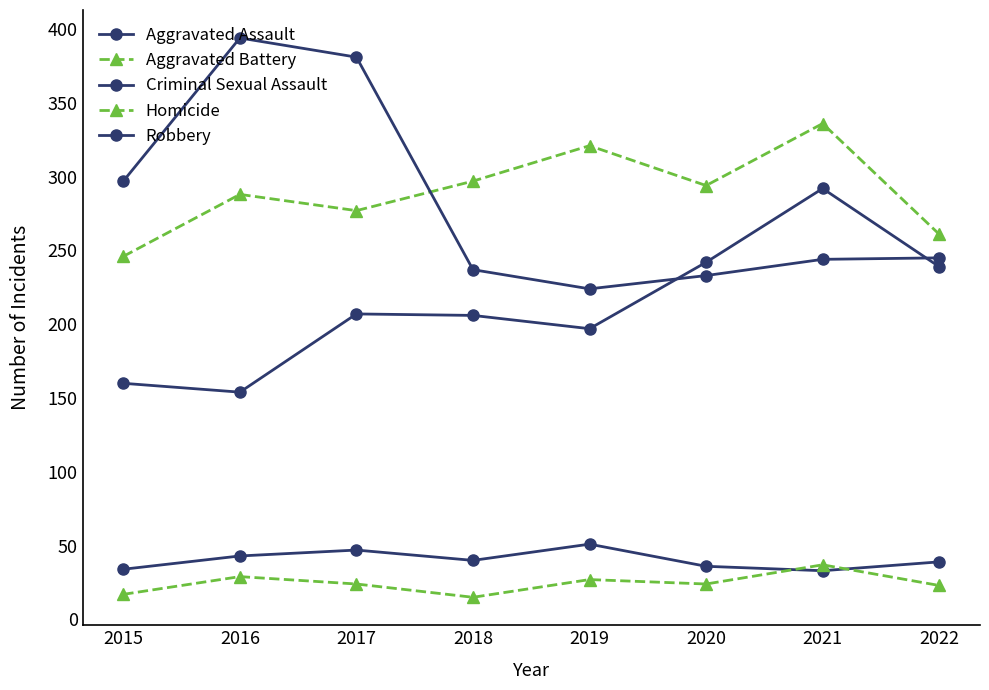

Reading right to left, list all the values displayed in this chart.

Aggravated Assault: 2022=239	2021=292	2020=242	2019=197	2018=206	2017=207	2016=154	2015=160
Aggravated Battery: 2022=261	2021=336	2020=294	2019=321	2018=297	2017=277	2016=288	2015=246
Criminal Sexual Assault: 2022=39	2021=33	2020=36	2019=51	2018=40	2017=47	2016=43	2015=34
Homicide: 2022=23	2021=37	2020=24	2019=27	2018=15	2017=24	2016=29	2015=17
Robbery: 2022=245	2021=244	2020=233	2019=224	2018=237	2017=381	2016=394	2015=297